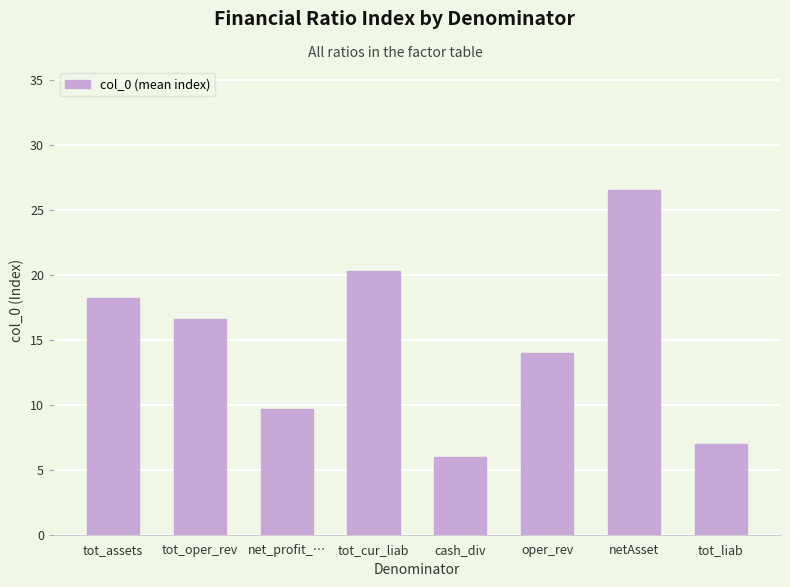

What is the value of the 7th bar from the left?

26.5